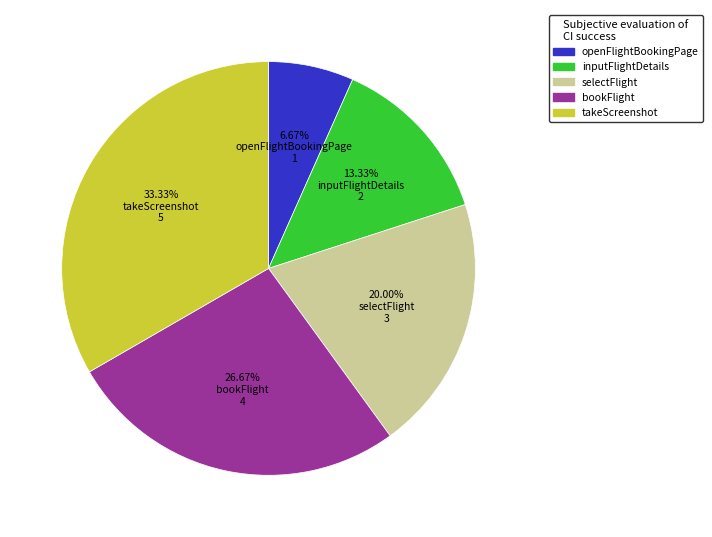

Rank the categories by value from lowest to highest.

6.67% openFlightBookingPage 1, 13.33% inputFlightDetails 2, 20.00% selectFlight 3, 26.67% bookFlight 4, 33.33% takeScreenshot 5